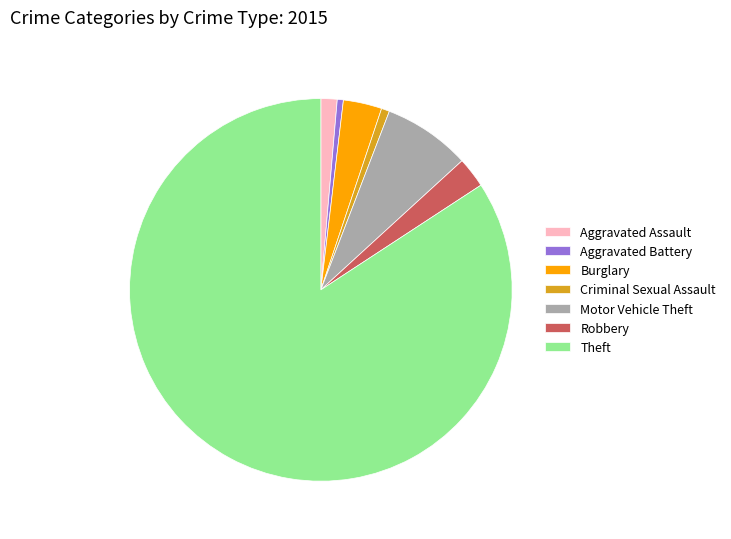

Does any single category account for the majority?

Yes